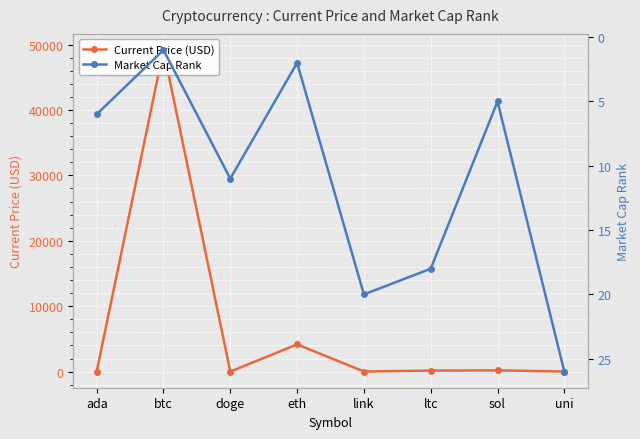

What is the total value across all series at btc?

49174.0